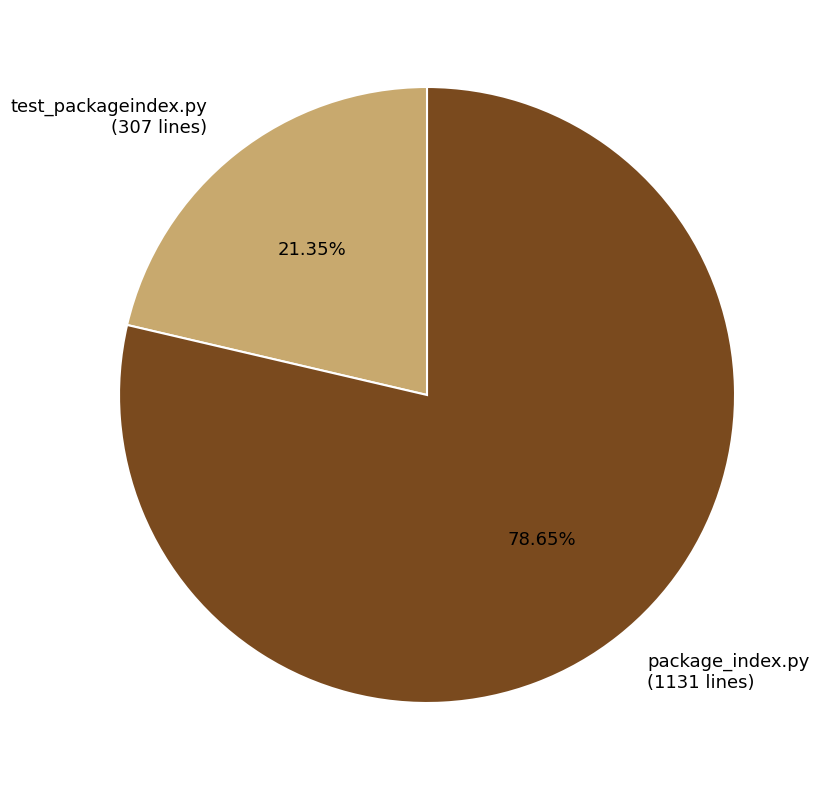

How much of the chart is everything except package_index.py?

21.3%